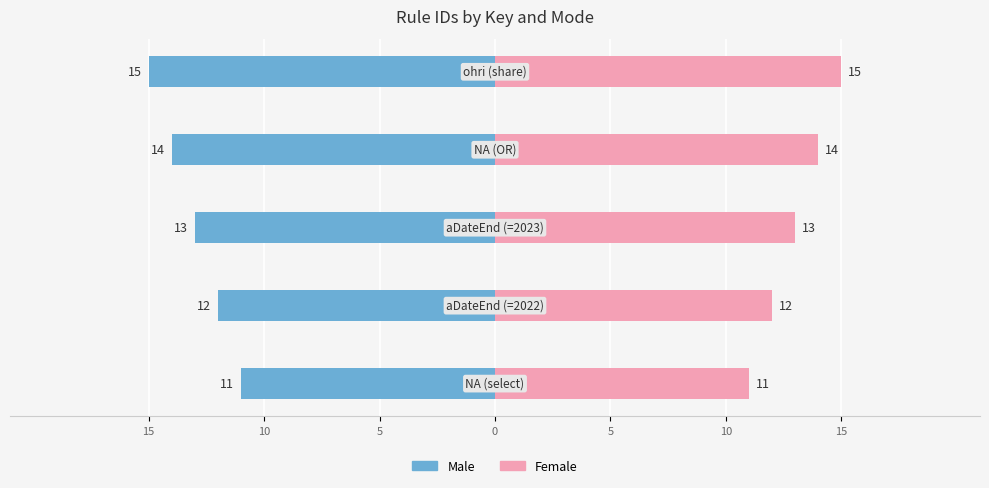

Reading left to right, extract all data points from this chart.

Male: -11	-12	-13	-14	-15
Female: 11	12	13	14	15